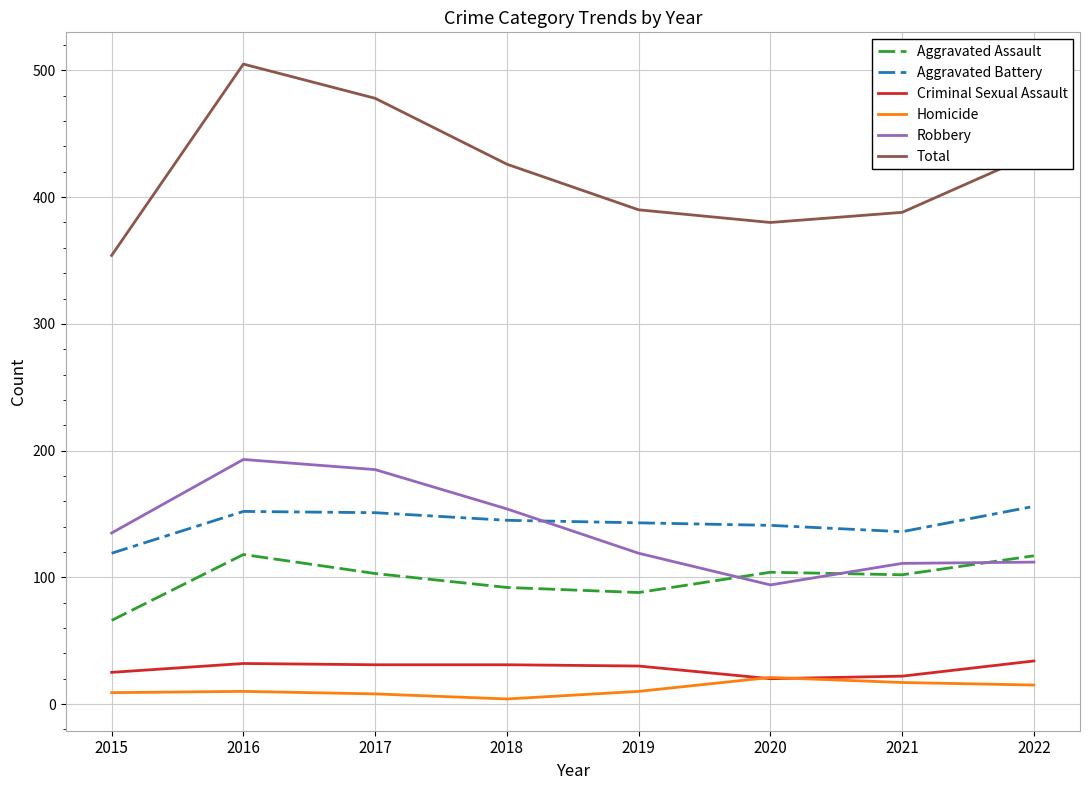

Read the Total value at 2022.

434